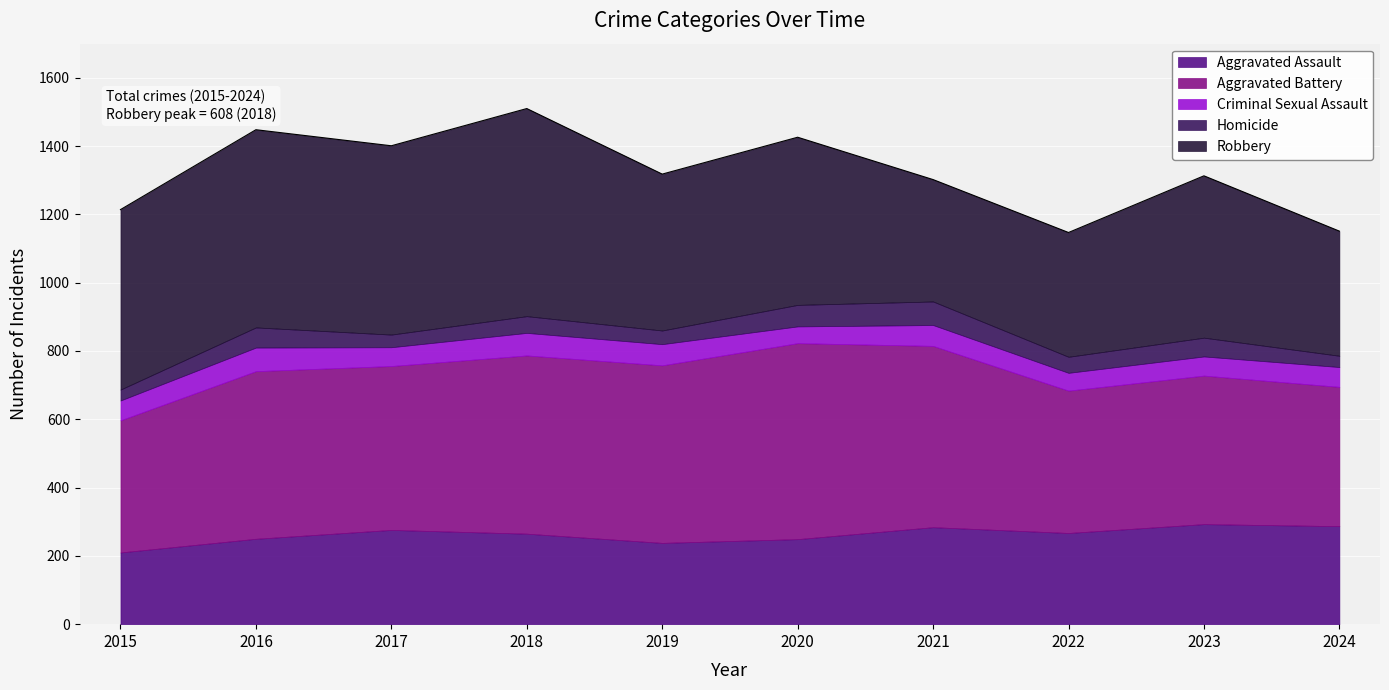

Where is the first local minimum for Aggravated Assault?

2019